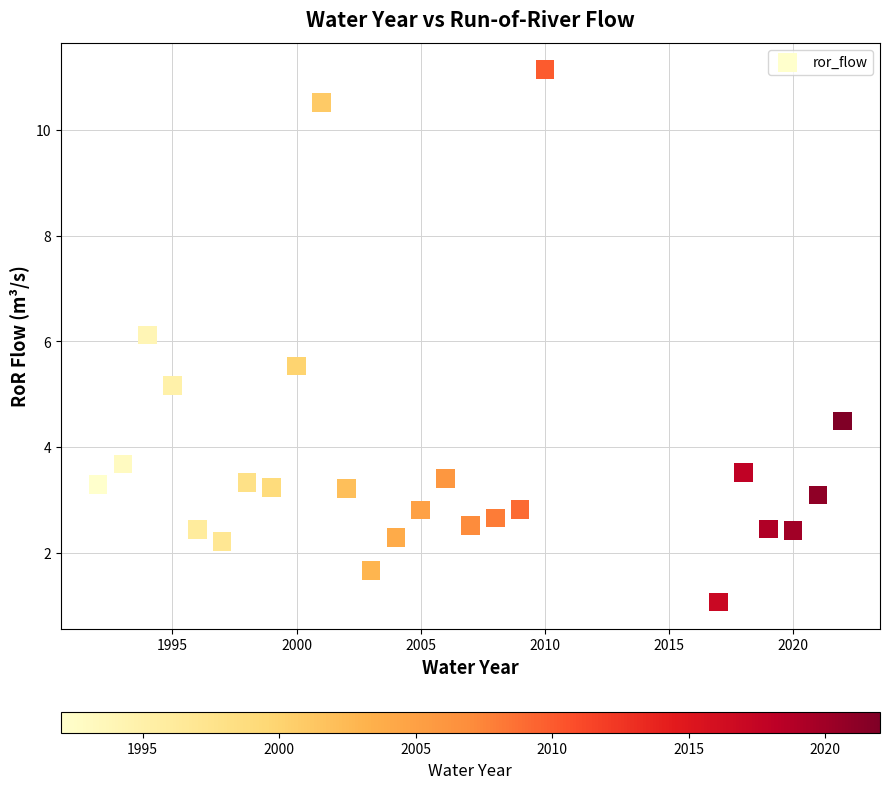

What is the range of Y values (max minus min)?

10.1